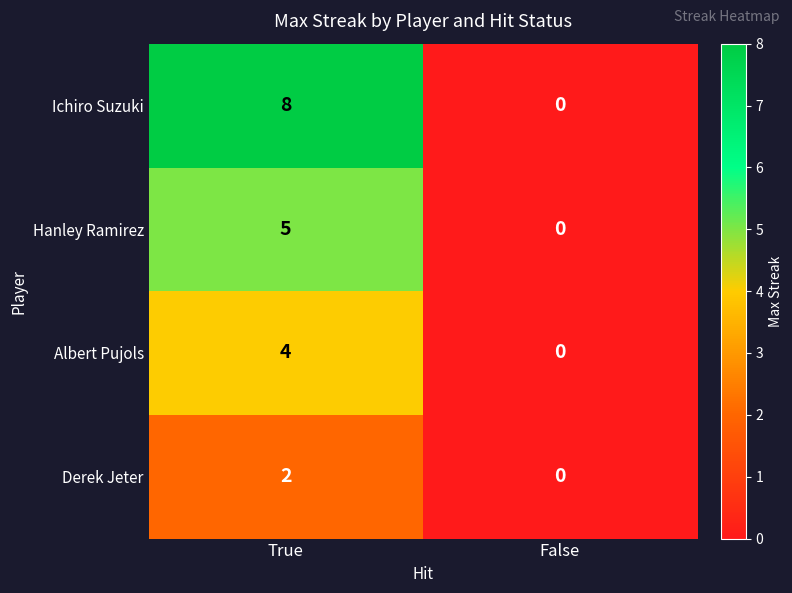

Which category has the highest value across all series?

True